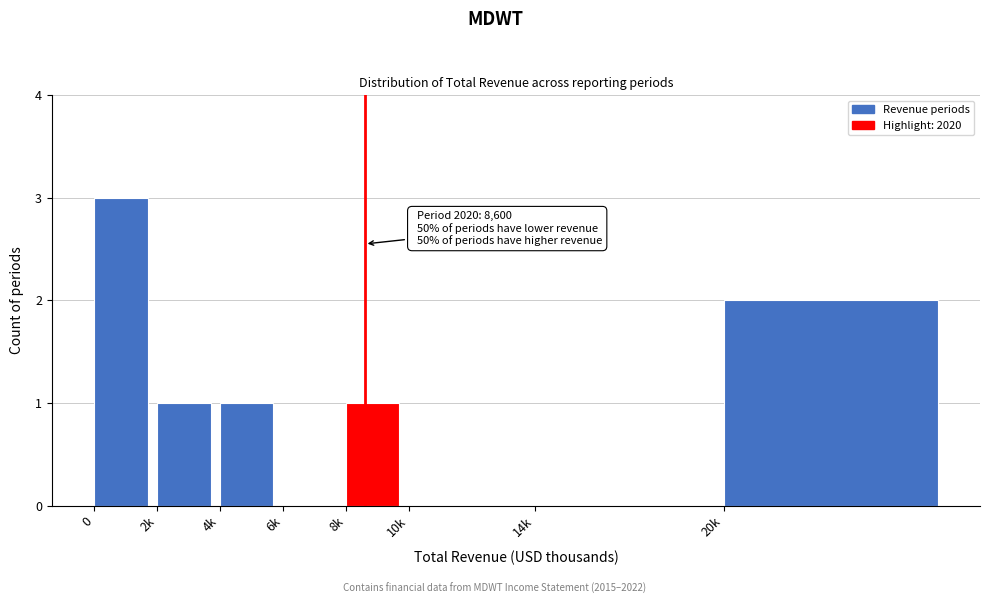

Reading left to right, list all the values displayed in this chart.

0=3	2k=1	4k=1	6k=0	8k=1	10k=0	14k=0	20k=2